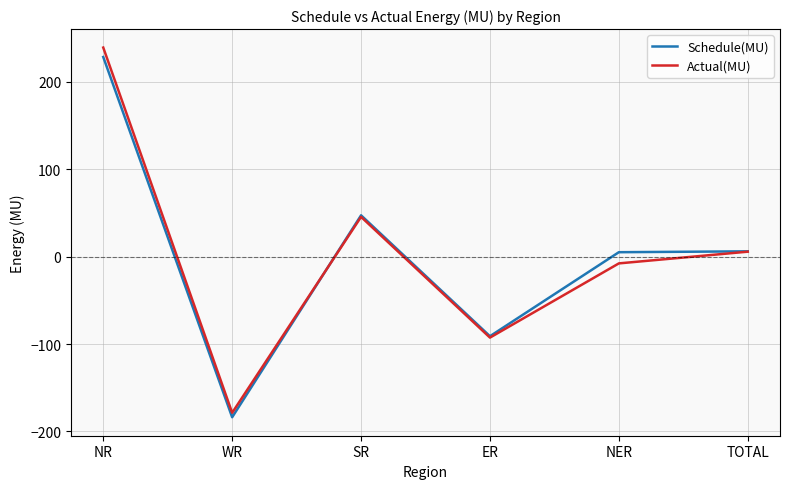

Which category has the highest value in the Schedule(MU) series?

NR